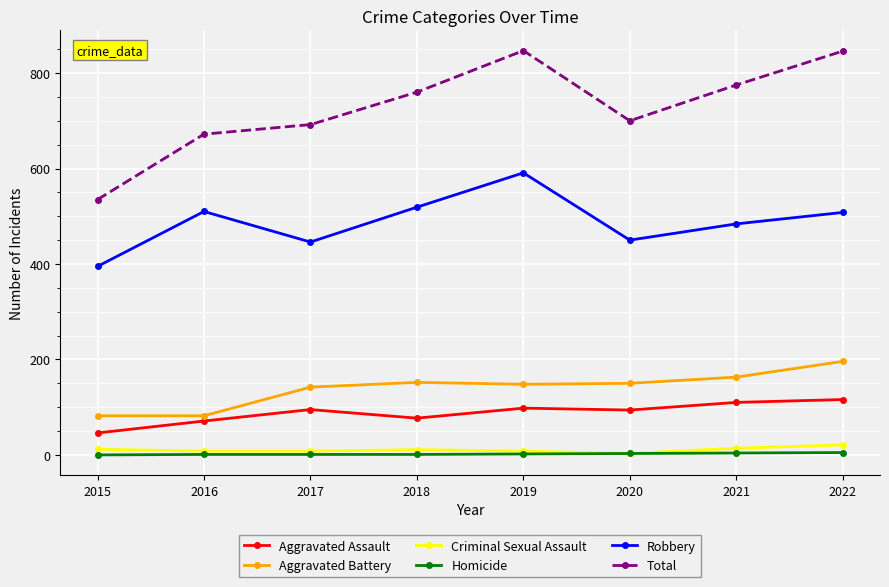

Rank the series at 2015 from highest to lowest value.

Total, Robbery, Aggravated Battery, Aggravated Assault, Criminal Sexual Assault, Homicide